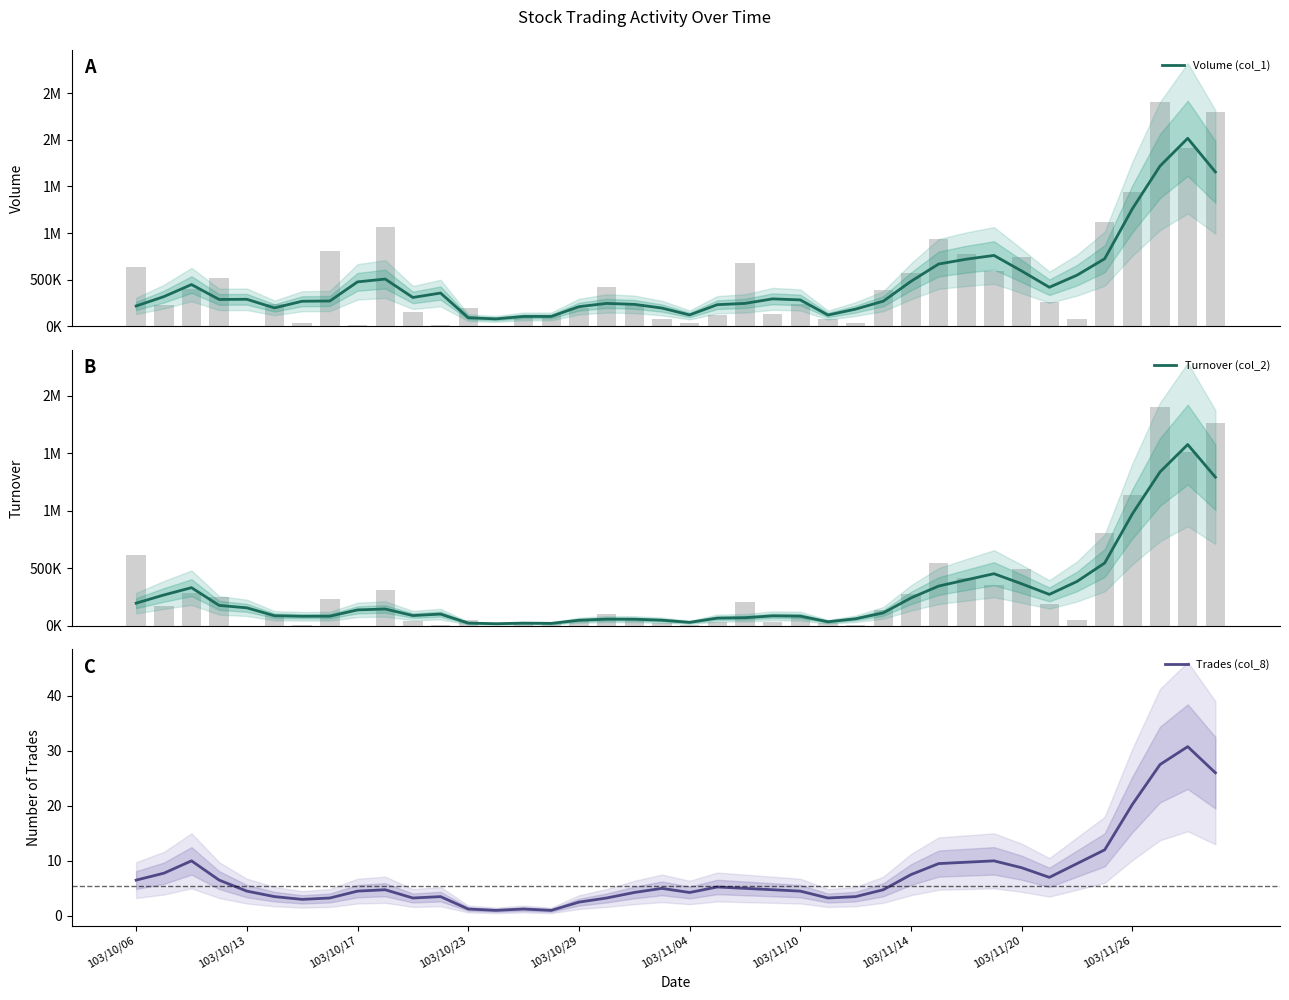

Count the number of data series in this chart.

3